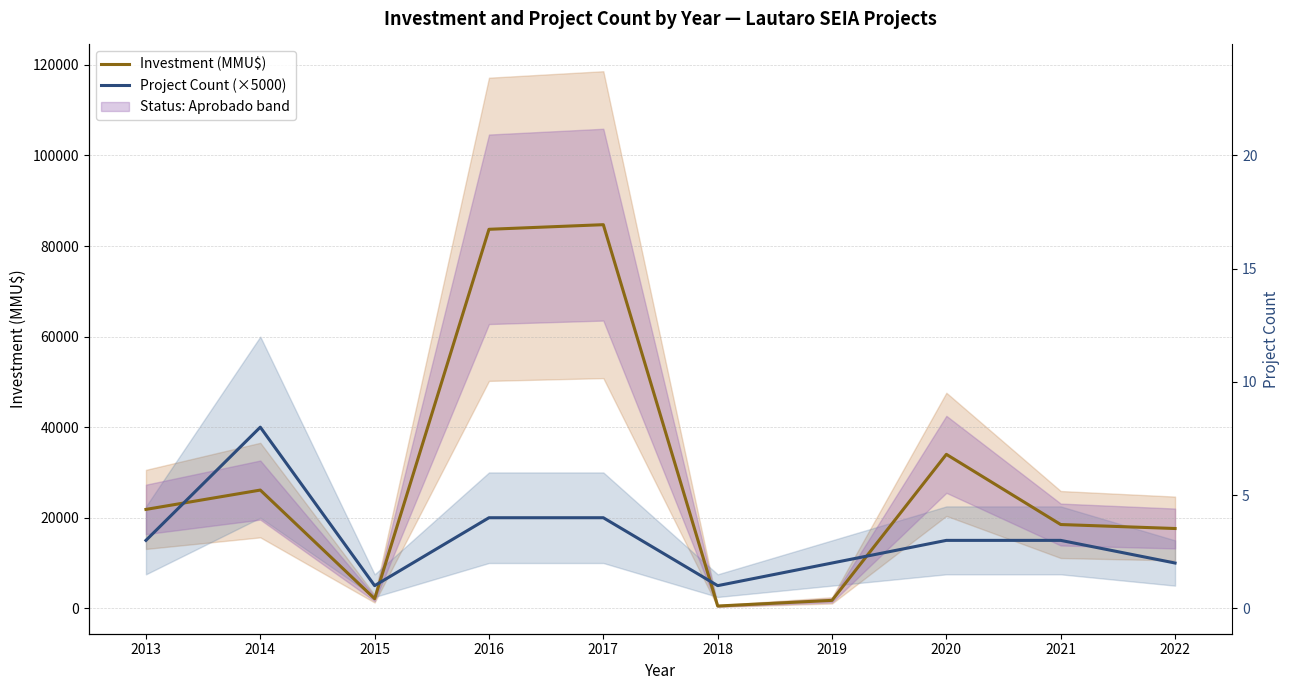

What is the average value of the Investment (MMU$) series?

29086